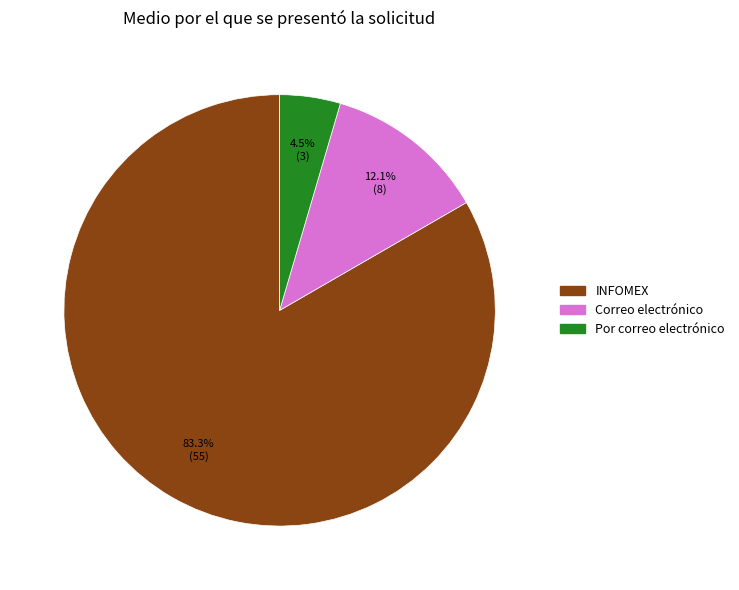

To the nearest percent, what is the difference between the INFOMEX and Correo electrónico slice percentages?

71%